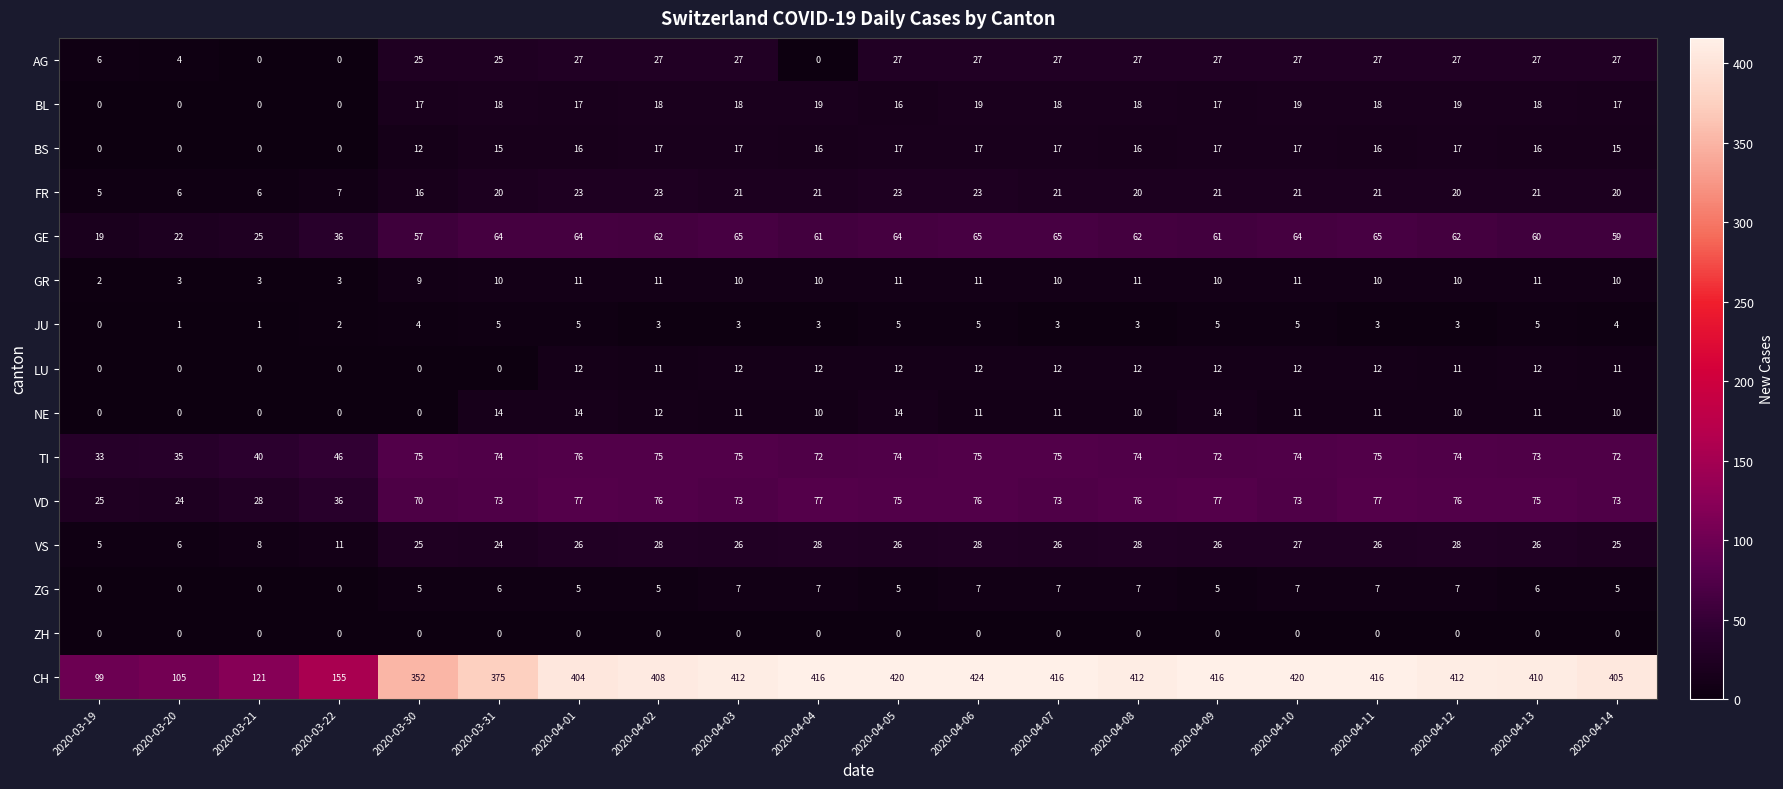

At how many categories does at least one series exceed 417?

3